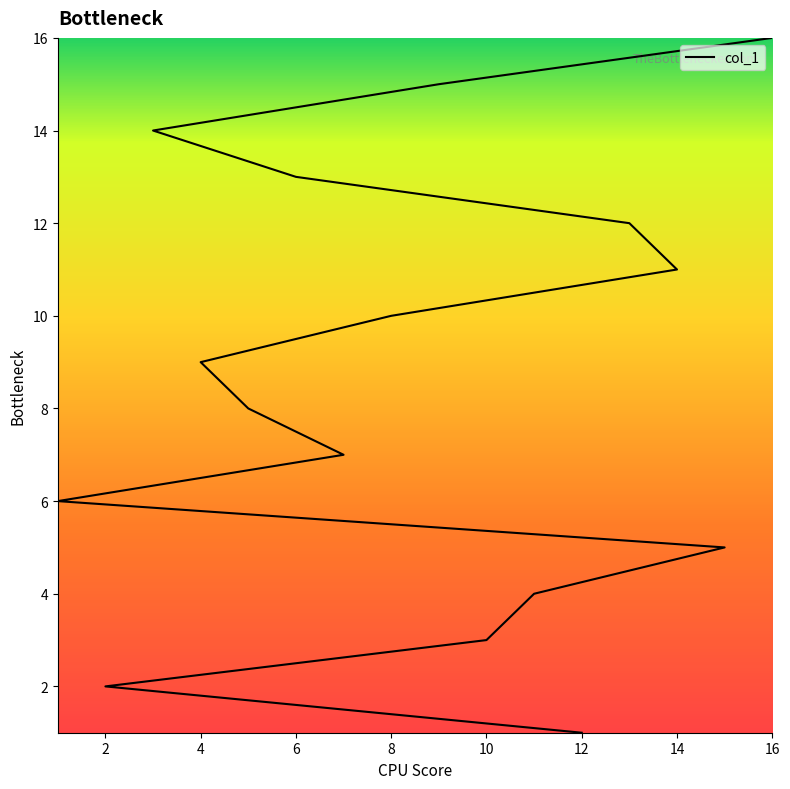

What position from the left is 3?

14